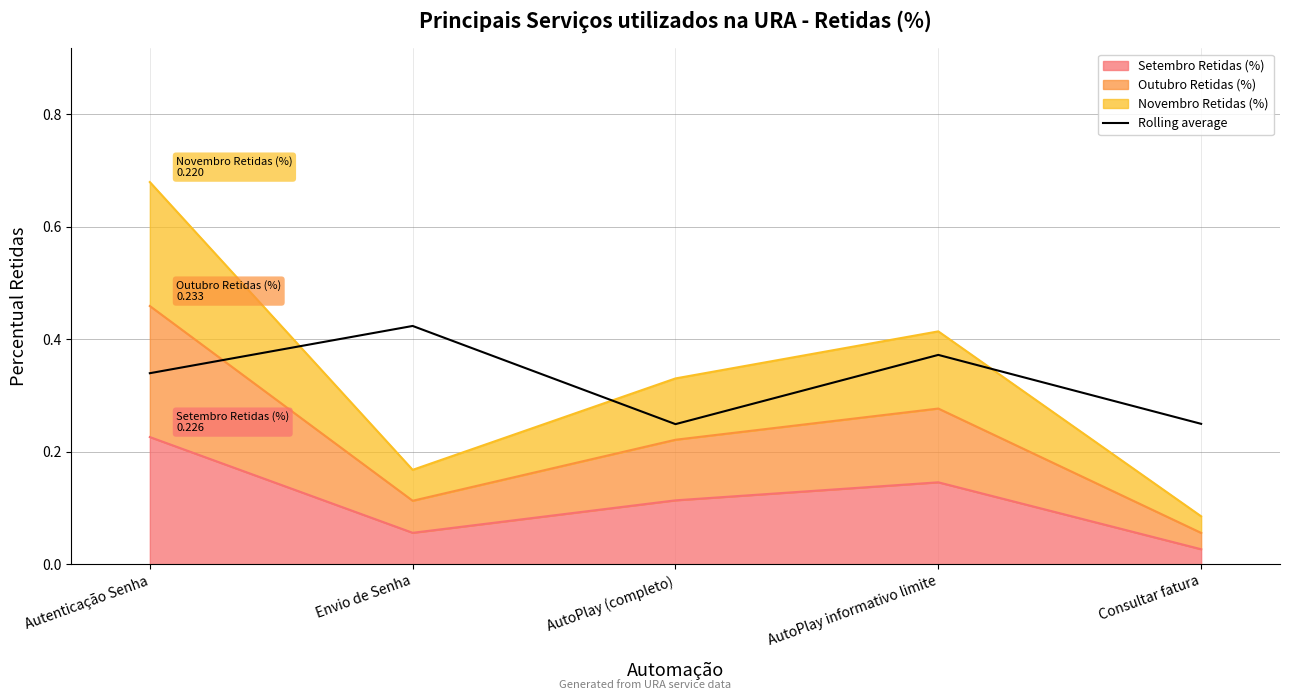

What is the approximate value at AutoPlay (completo)?

0.2